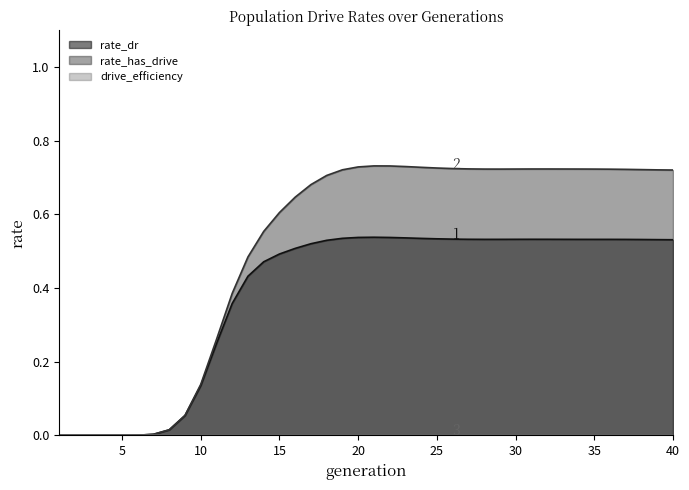

The rate_has_drive series shows 0.0 at 4. True or false?

True